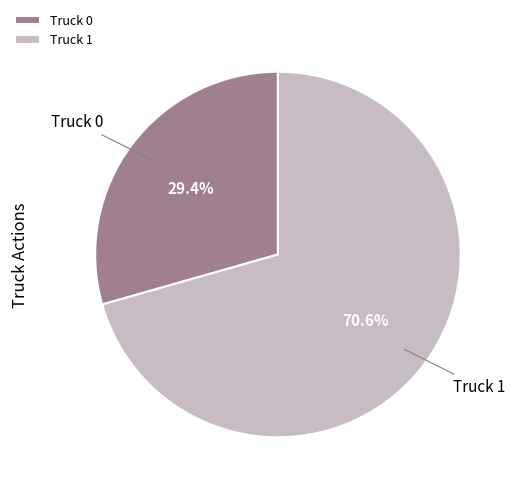

What percentage is the Truck 1 slice, to the nearest percent?

71%